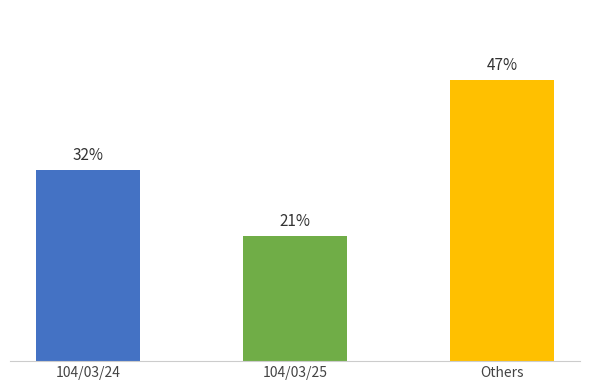

Rank the categories by value from lowest to highest.

104/03/25, 104/03/24, Others